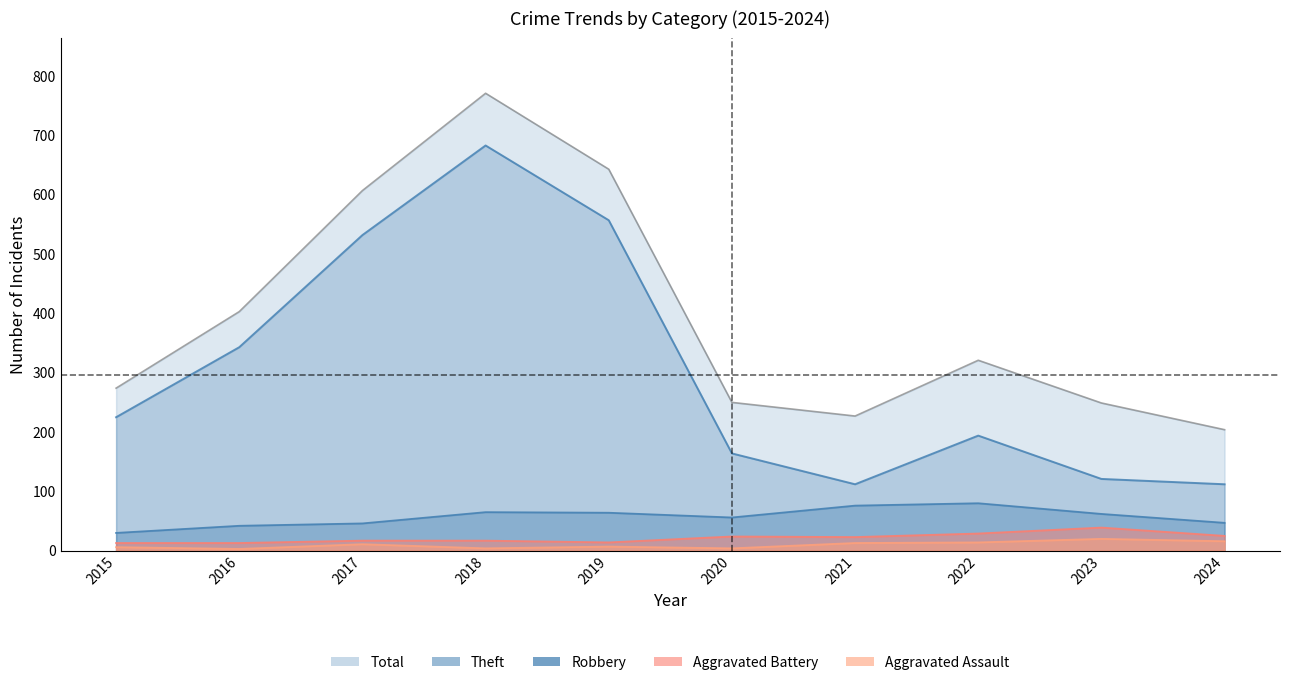

At which label does Aggravated Assault first exceed 11?

2021